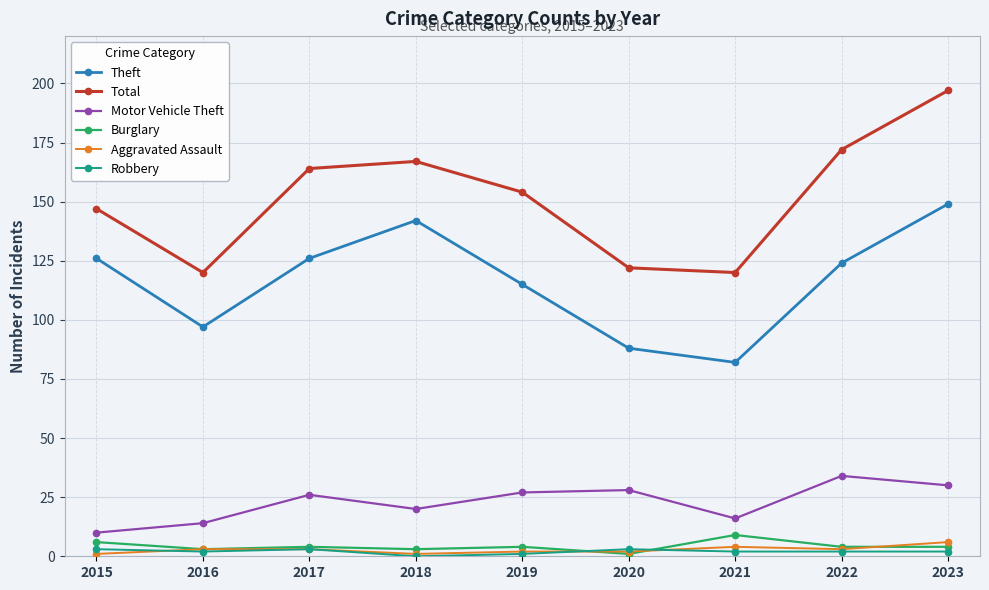

What is the spread (max minus min) of values at 2023?

195